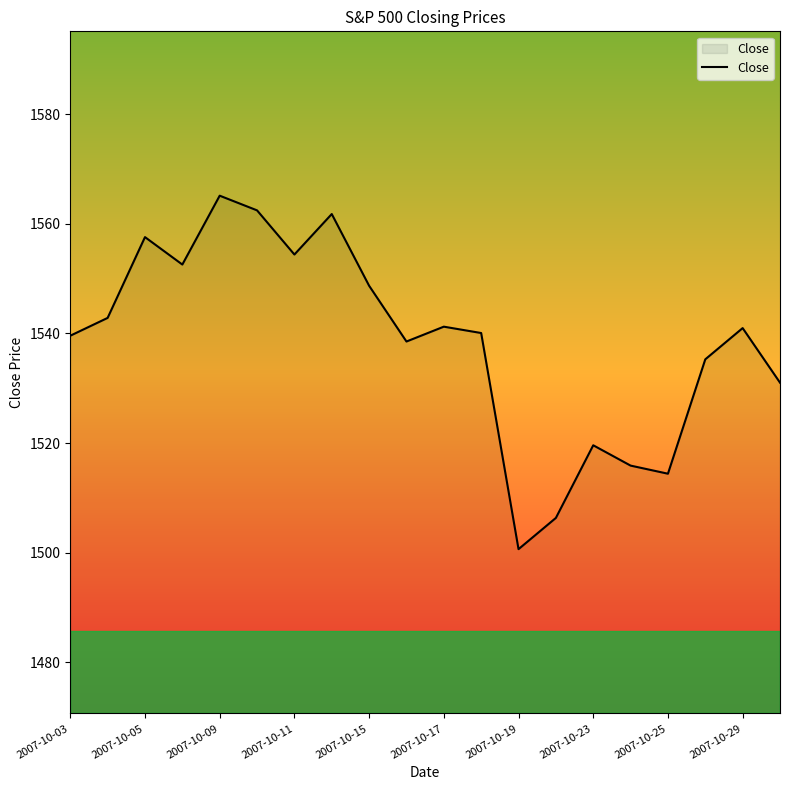

What is the greatest value displayed?

1565.1